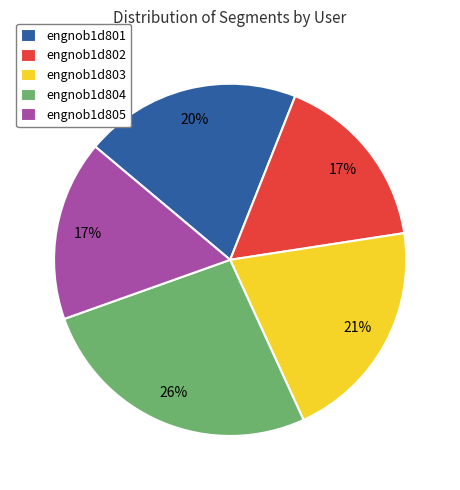

What is the largest slice in the pie chart?

engnob1d804